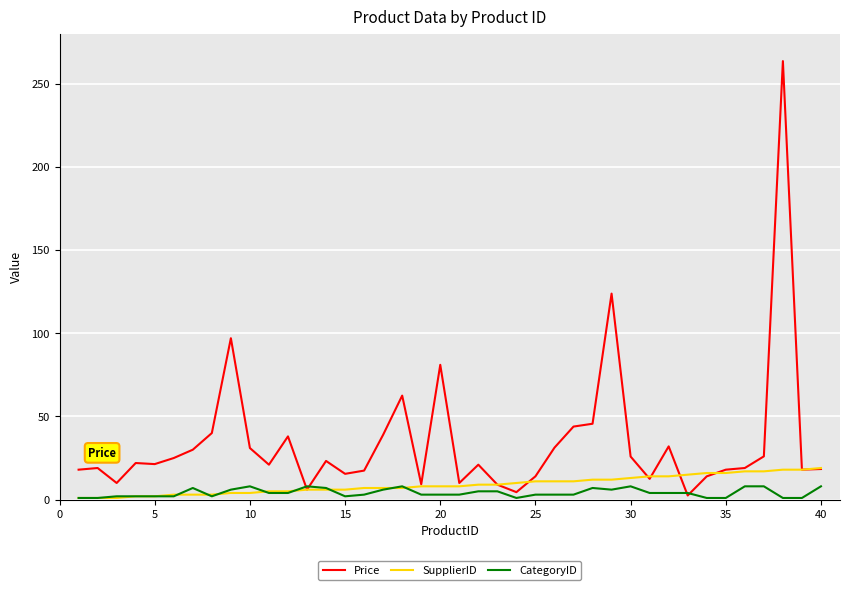

Which series has the largest range (max minus min)?

Price